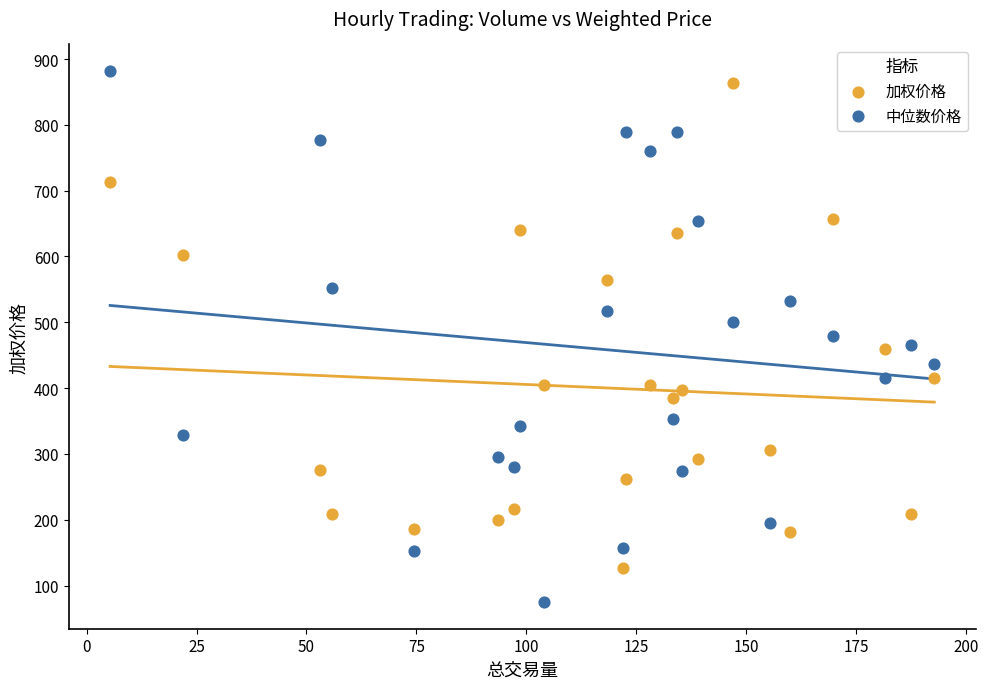

Which series has the largest Y range (max minus min)?

中位数价格